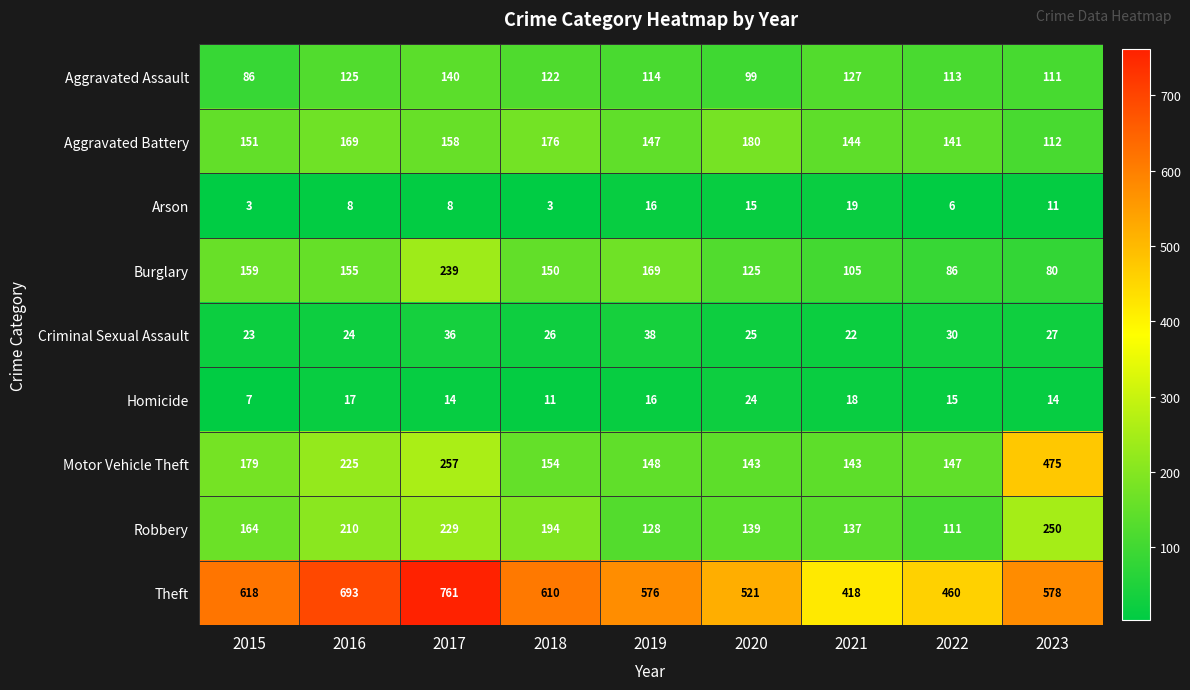

Which series changed the most between 2018 and 2020?

Theft